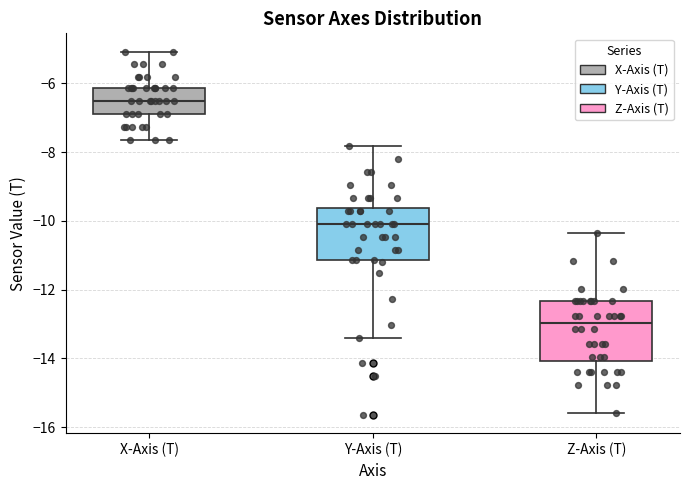

Reading left to right, read every box against the y-axis: the position of its median line, the range the box covers, and the ends of its whiskers. The values are not printed on the chart, so give them approximately, as read against the axis.

X-Axis (T): median -6.6, box -6.8 to -6.2, whiskers -7.6 to -5.0
Y-Axis (T): median -10.0, box -11.2 to -9.6, whiskers -13.4 to -7.8
Z-Axis (T): median -13.0, box -14.0 to -12.4, whiskers -15.6 to -10.4